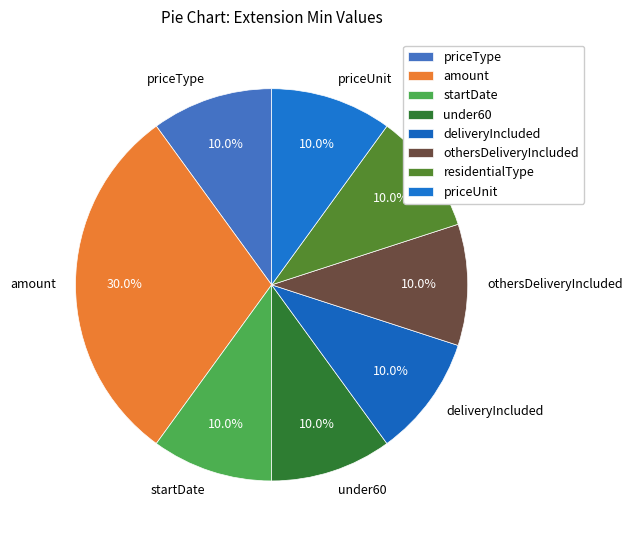

Is startDate the majority of the pie?

No